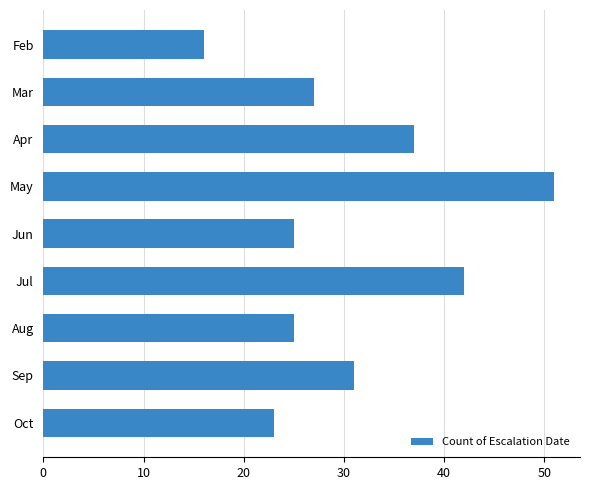

What is the maximum value shown in the chart?

51